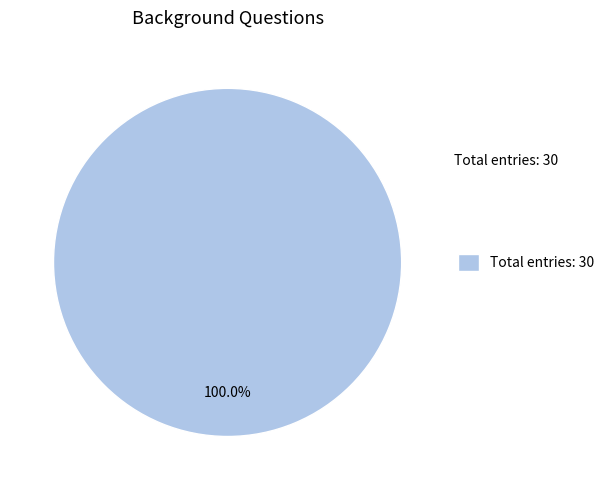

Does Total entries: 30 represent more than half of the total?

Yes